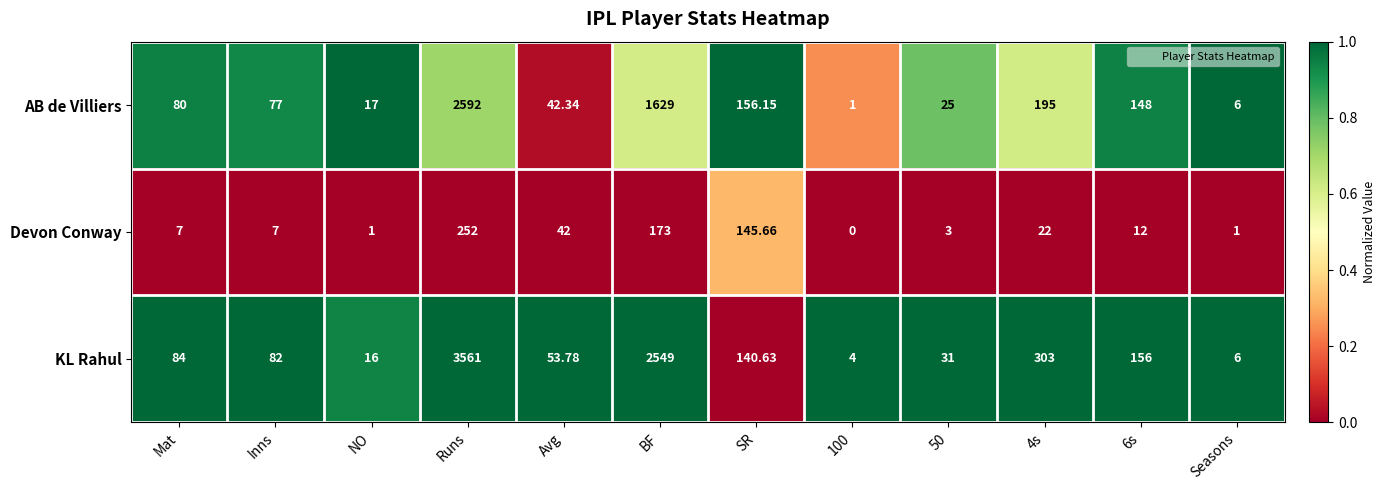

What is the spread (max minus min) of values at Seasons?

5.0